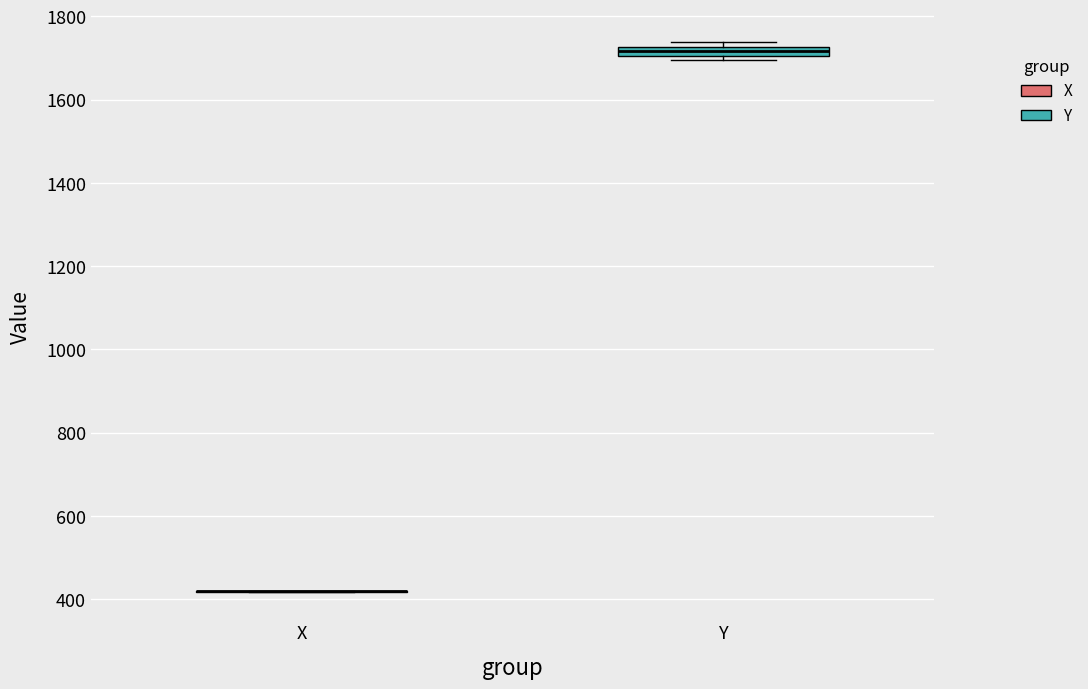

Comparing the boxes themselves (not the whiskers), which one is the tallest?

Y